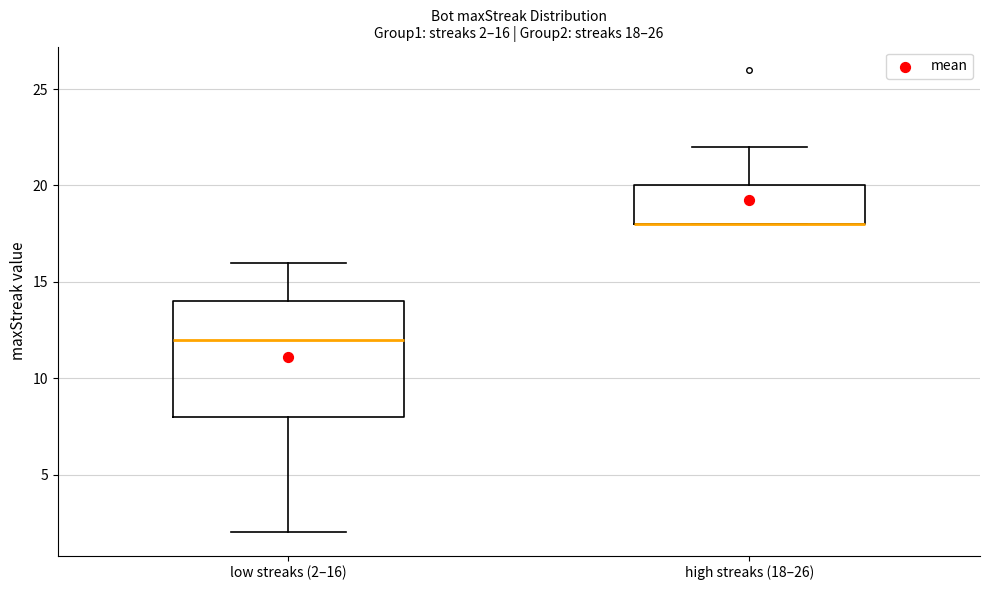

Which box is the tallest, from its lower edge to its upper edge?

low streaks (2–16)